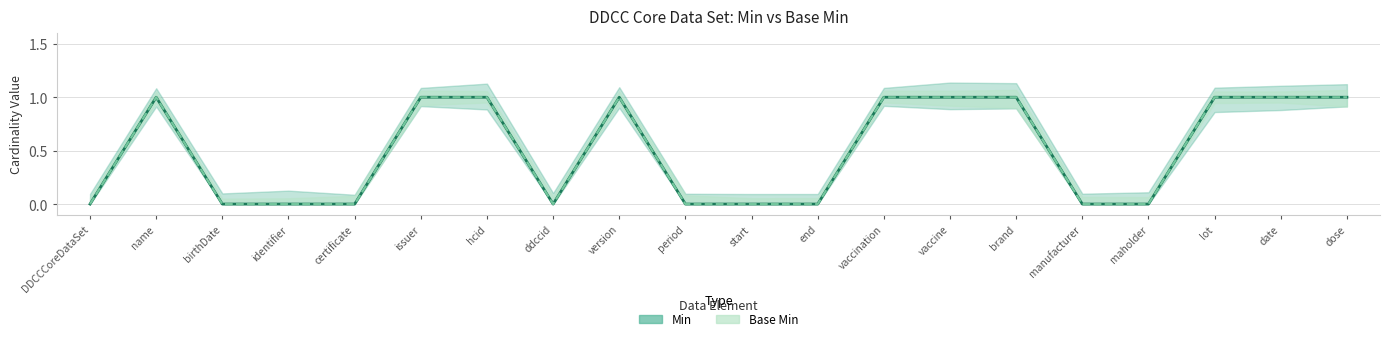

Which category has the lowest value in the Min series?

DDCCCoreDataSet